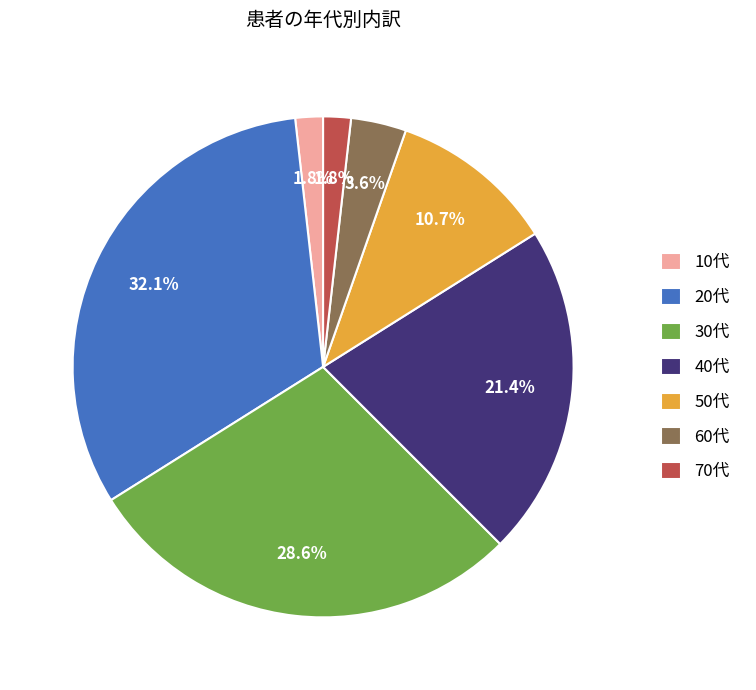

Count the number of slices in the pie.

7